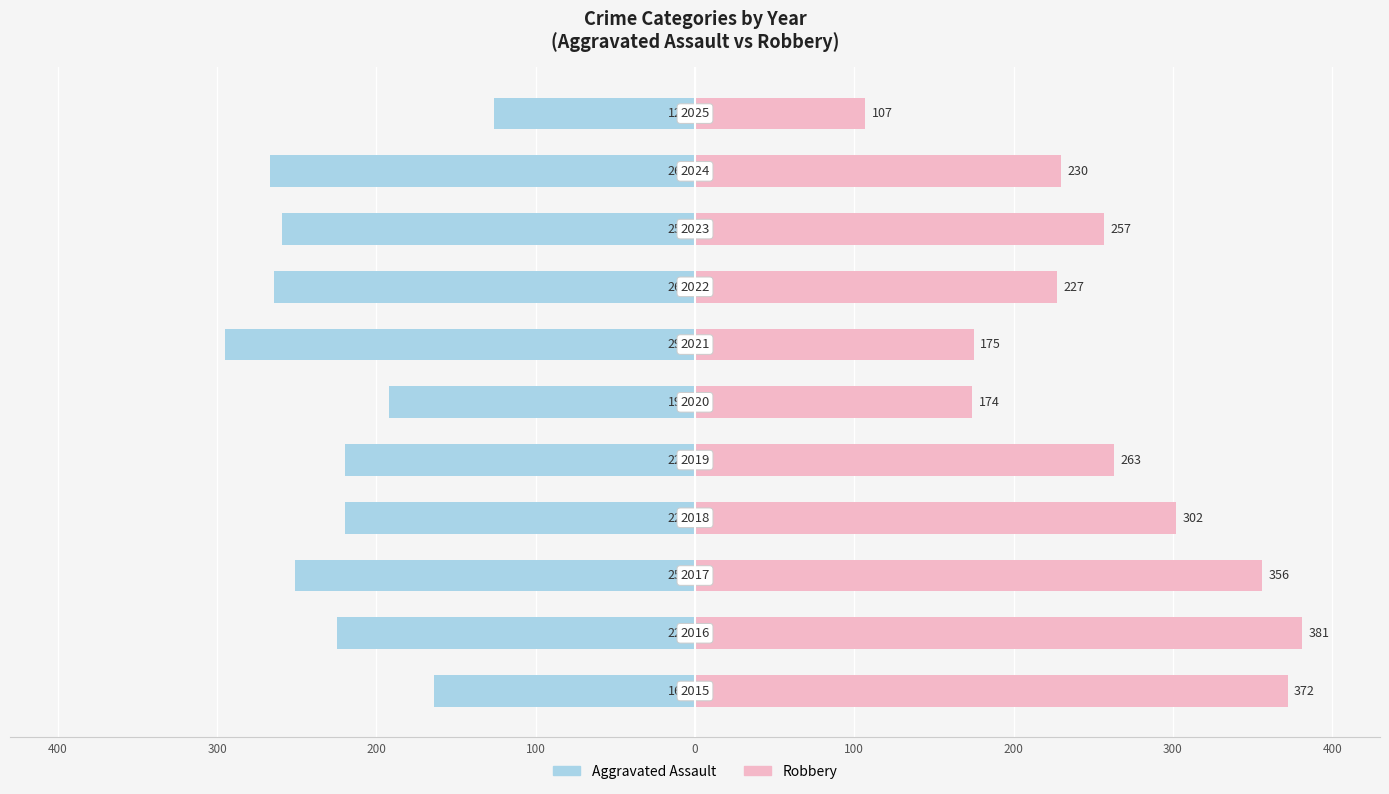

Rank the series by their average value, from highest to lowest.

Robbery, Aggravated Assault